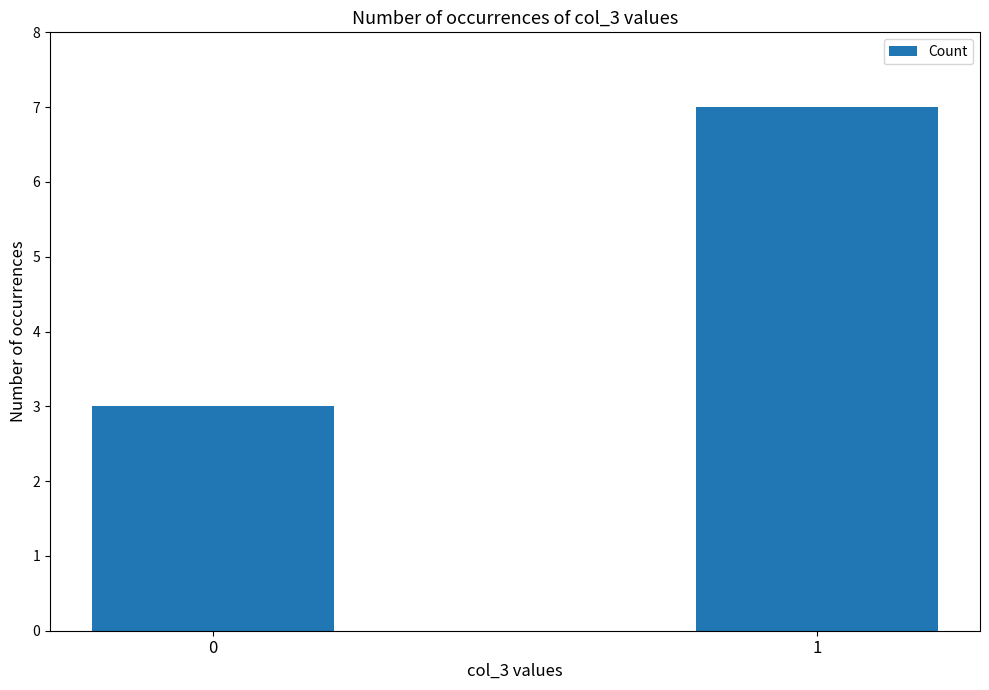

Rank the categories by value from lowest to highest.

0, 1